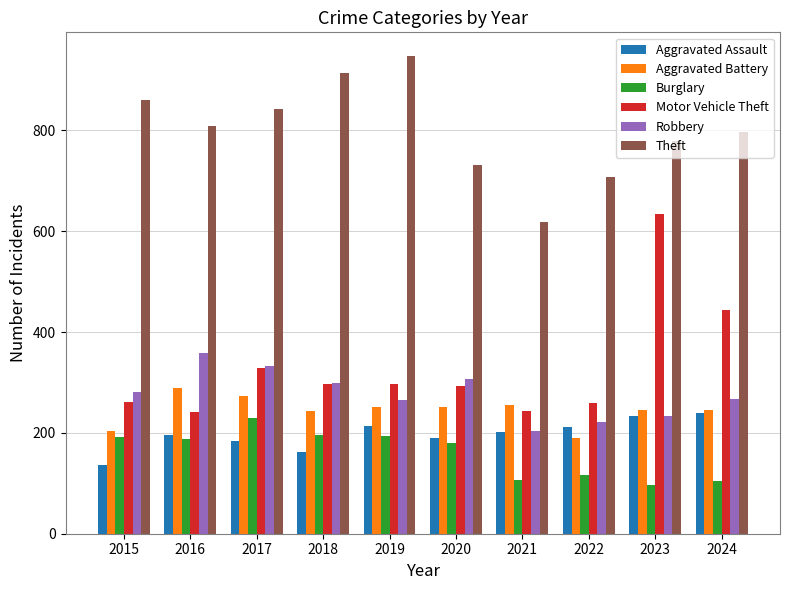

What is the difference between the maximum and second lowest values in the Theft series?

239